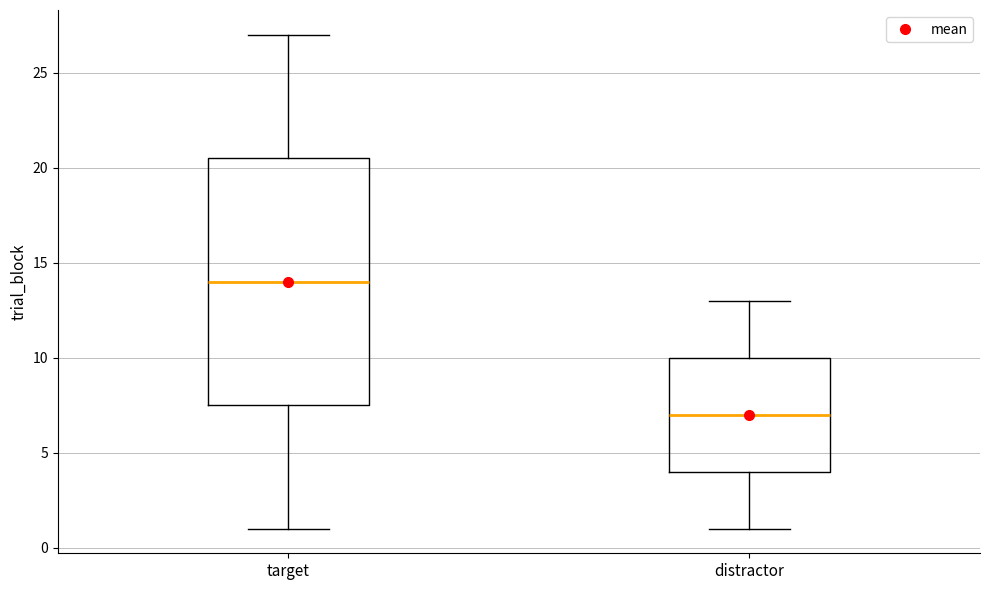

Reading left to right, transcribe this box plot: for each box, give where its median line is, the range the box spans, and where its two whiskers end, as read against the y-axis. The values are not printed on the chart, so give them approximately, as read against the axis.

target: median 14.0, box 7.5 to 20.5, whiskers 1.0 to 27.0
distractor: median 7.0, box 4.0 to 10.0, whiskers 1.0 to 13.0